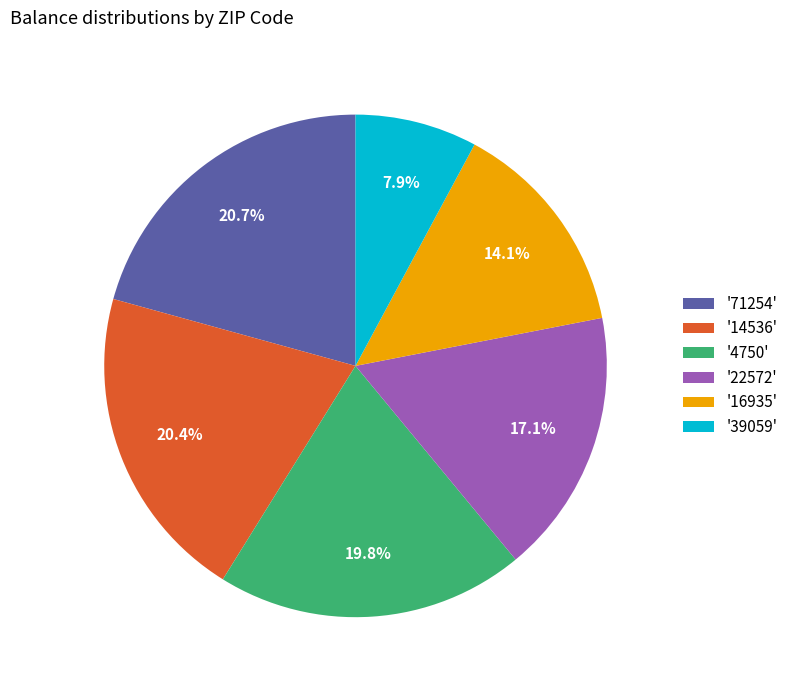

Which has a higher value, '14536' or '39059'?

'14536'